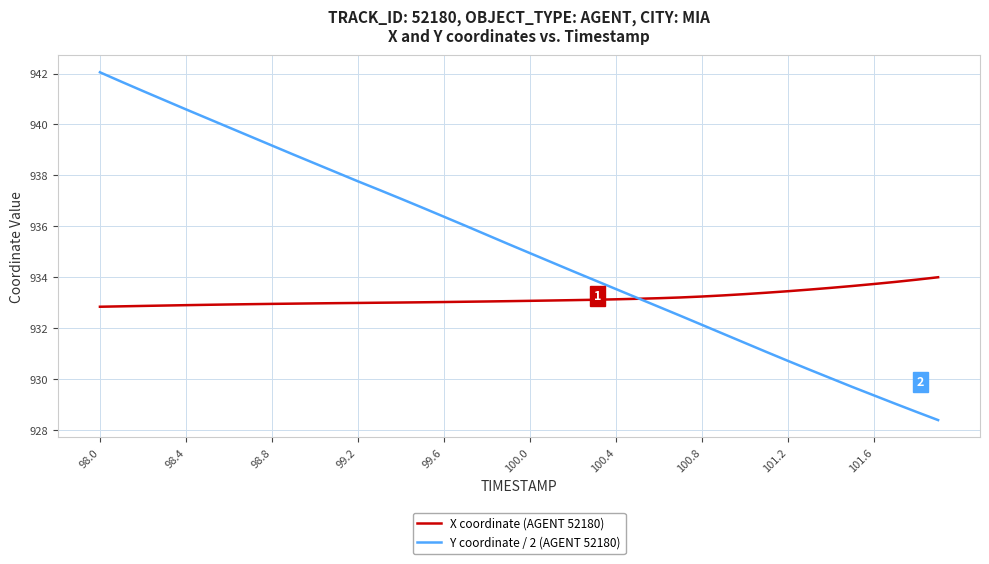

What are all the series names shown in the legend?

X coordinate (AGENT 52180), Y coordinate / 2 (AGENT 52180)